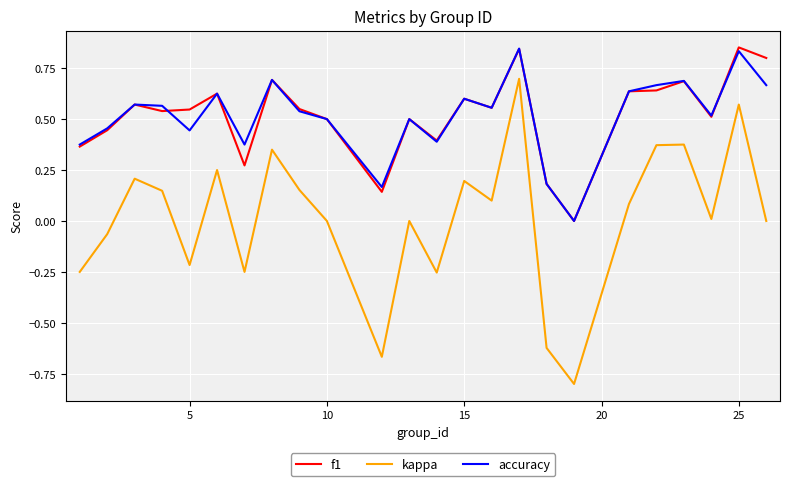

True or false: kappa and accuracy intersect in this chart.

False